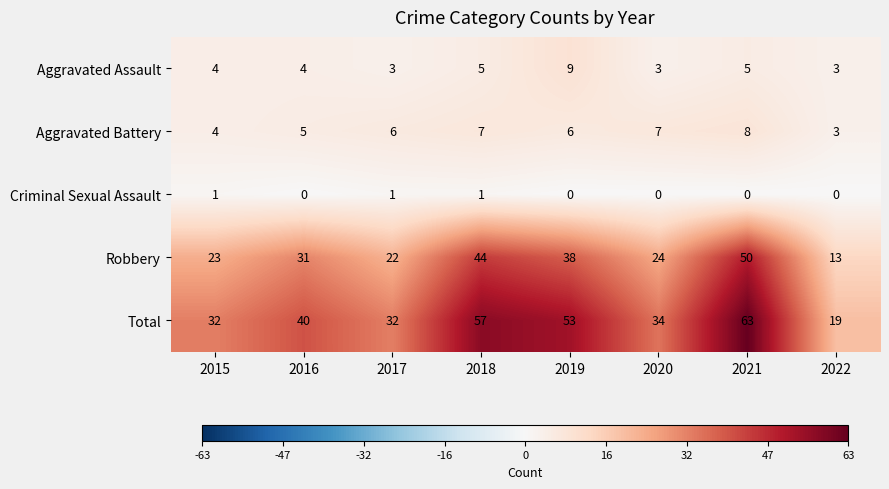

Which category has the highest value across all series?

2021